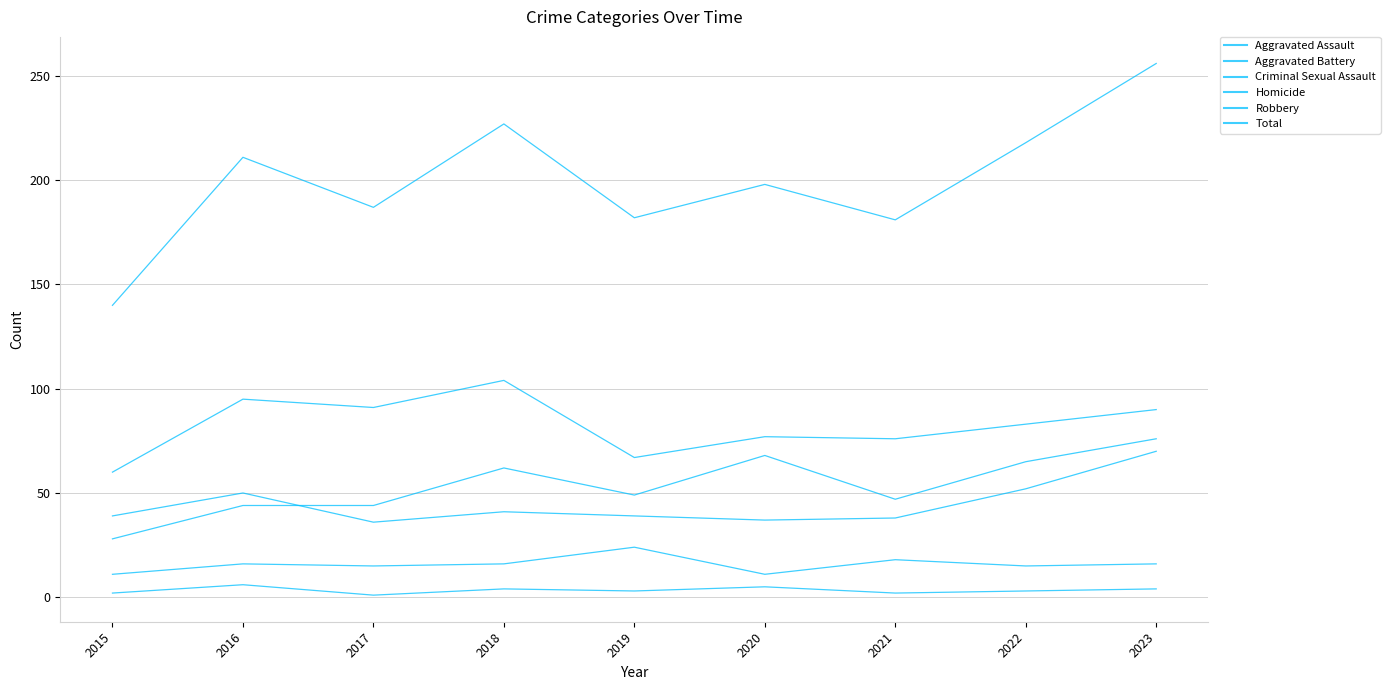

The Criminal Sexual Assault series shows 11 at 2020. True or false?

True